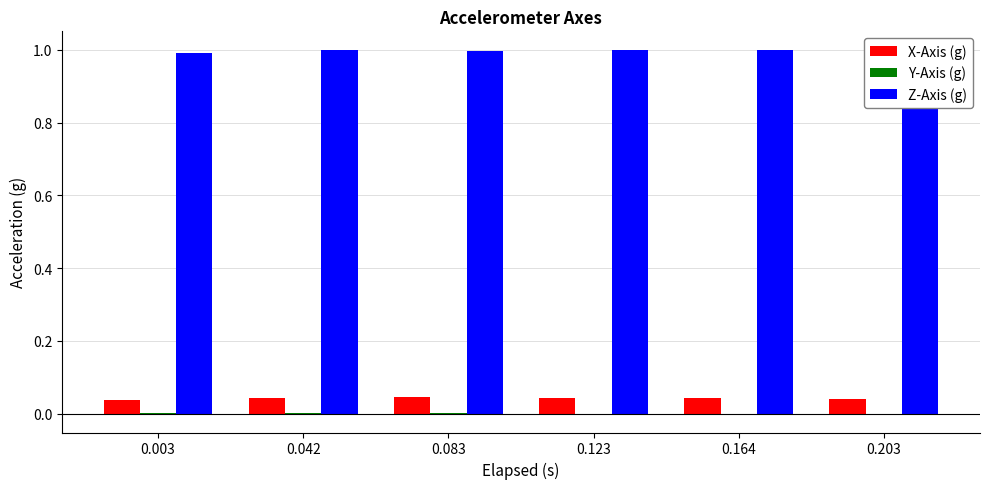

What is the maximum value shown in the chart?

1.0